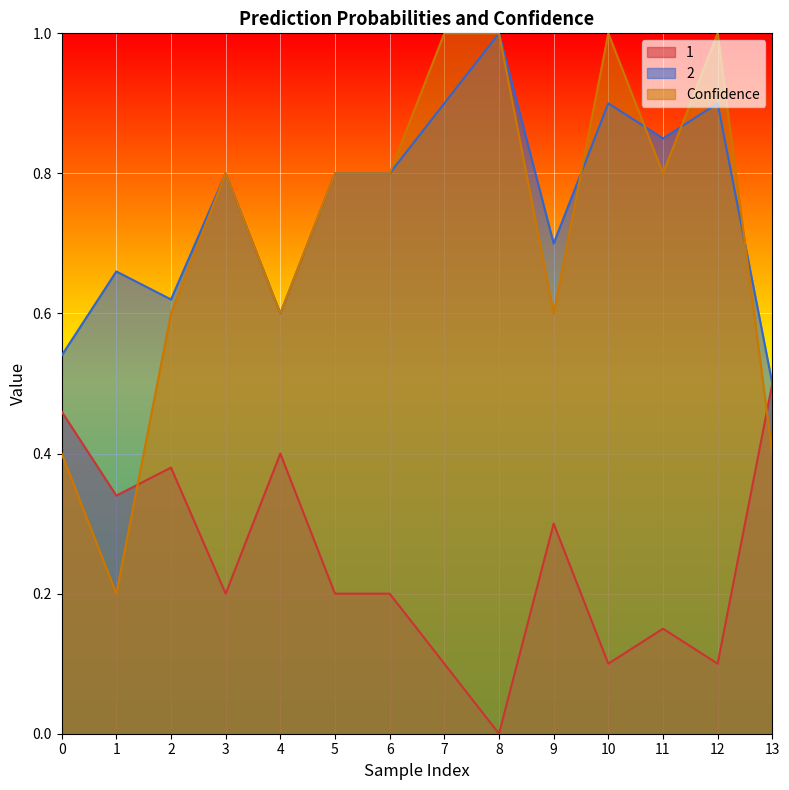

What is the average value of the 2 series?

0.8